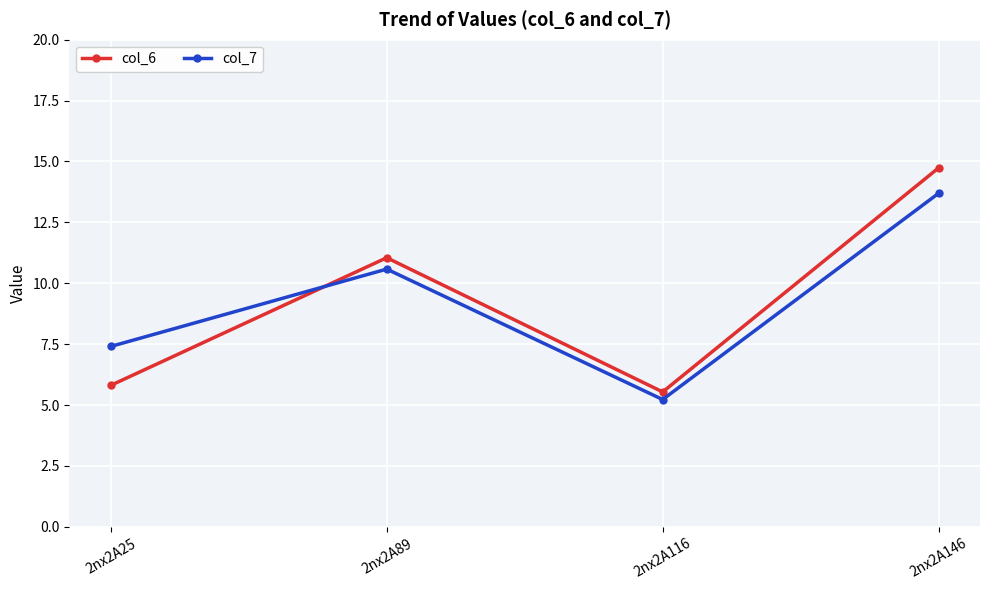

At 2nx2A25, list the series in order from largest to smallest.

col_7, col_6